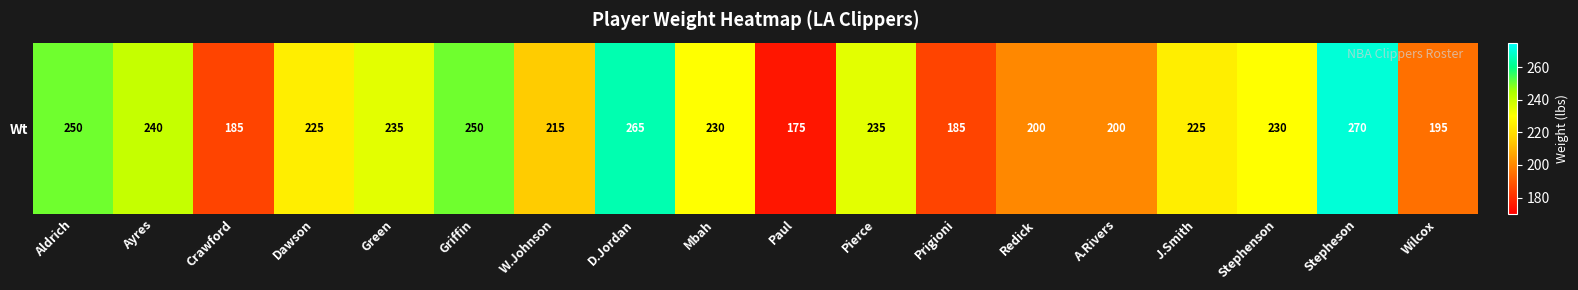

Which label corresponds to the largest value in the chart?

Stepheson